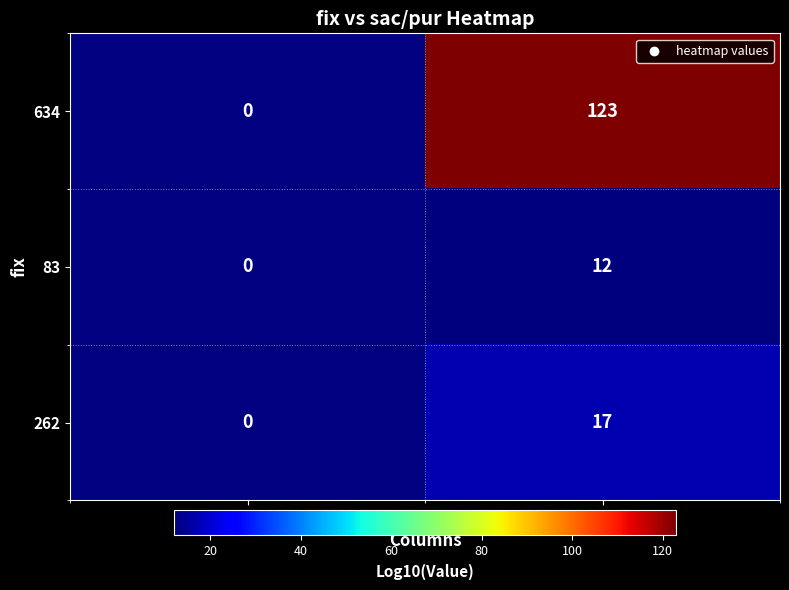

The 634 series shows 59 at pur. True or false?

False